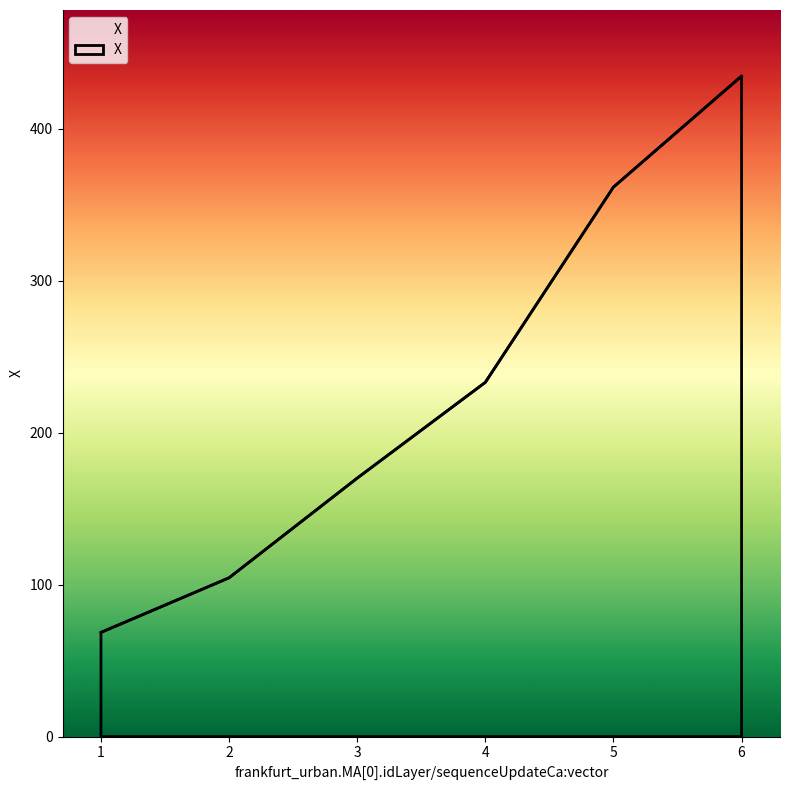

Between 5 and 2, which is larger?

5